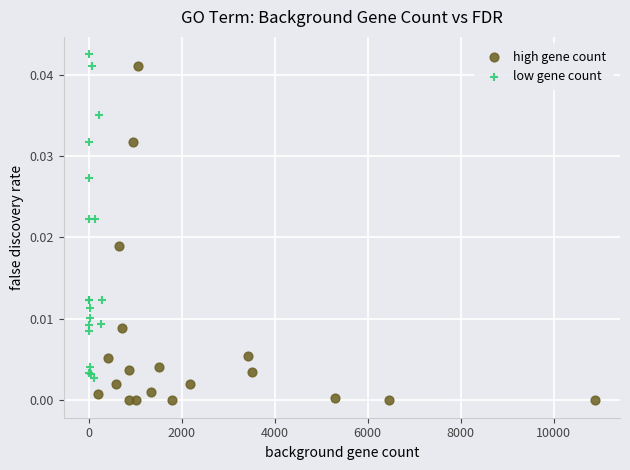

Which series has the largest Y range (max minus min)?

high gene count